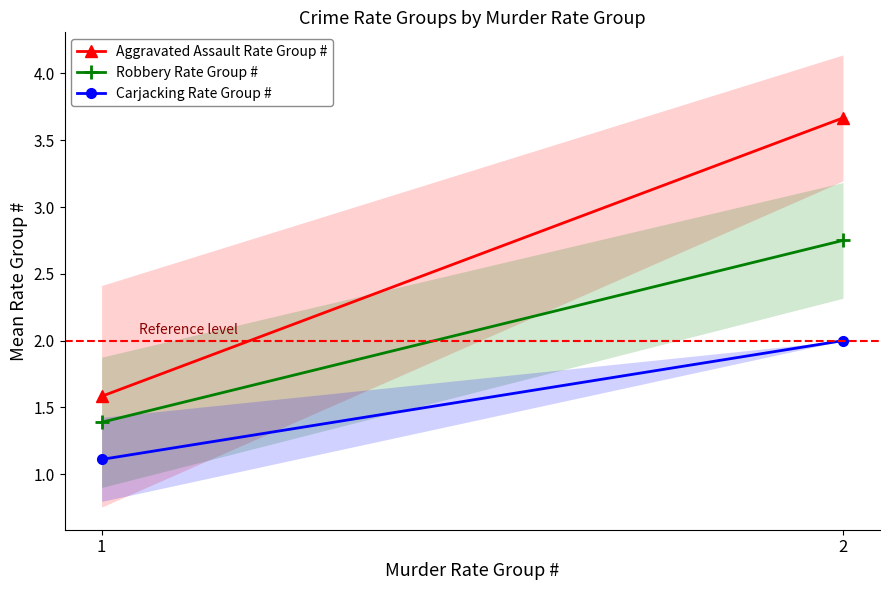

Does the chart have visible grid lines?

No